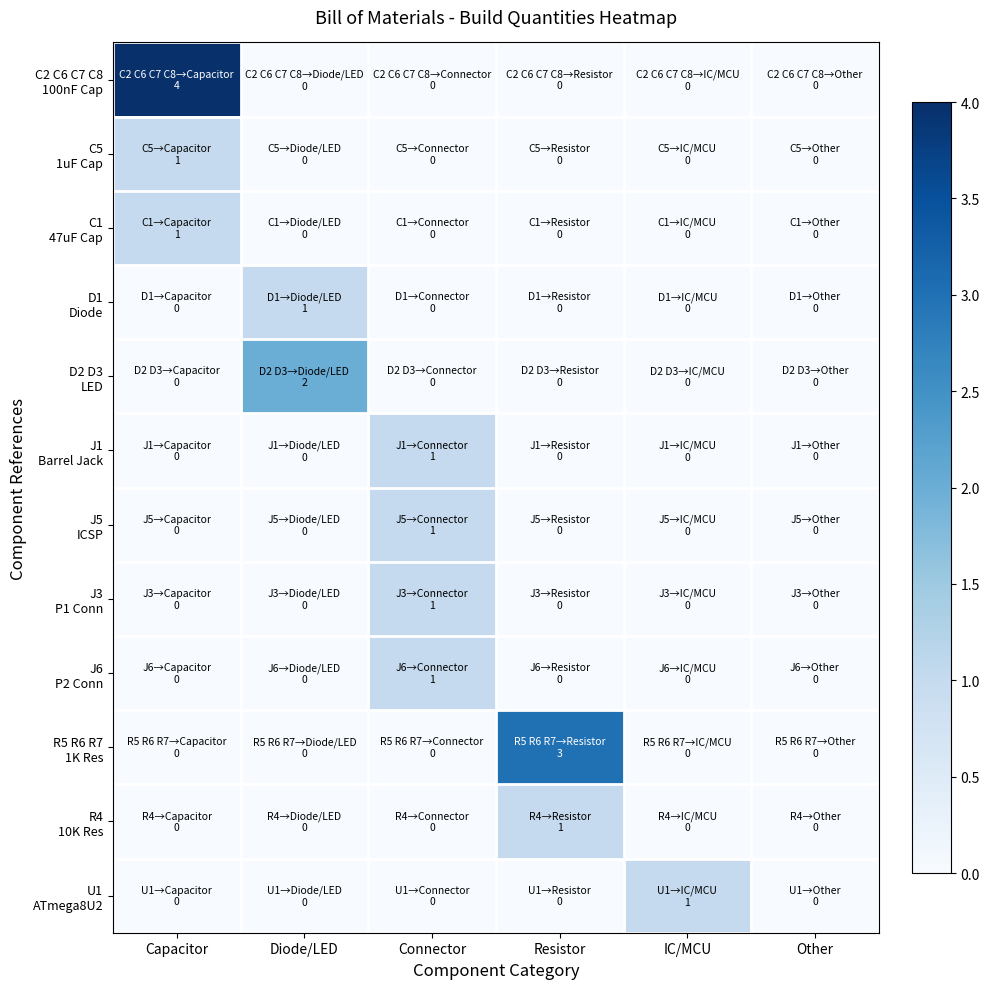

List the series in order of their peak value, lowest first.

C5 1uF Cap, C1 47uF Cap, D1 Diode, J1 Barrel Jack, J5 ICSP, J3 P1 Conn, J6 P2 Conn, R4 10K Res, U1 ATmega8U2, D2 D3 LED, R5 R6 R7 1K Res, C2 C6 C7 C8 100nF Cap